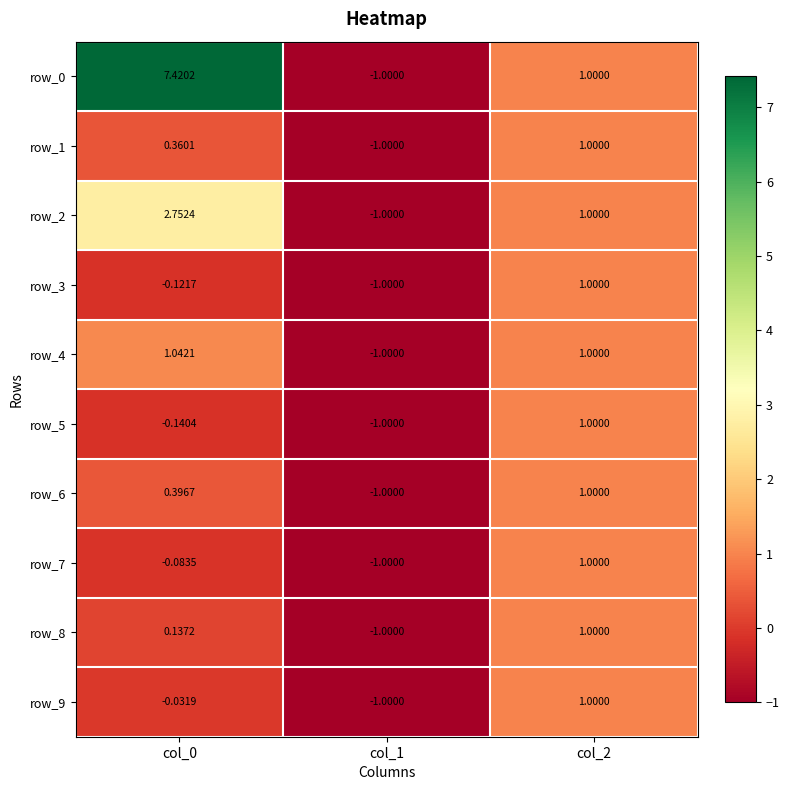

What is the total value across all series at col_1?

-10.0